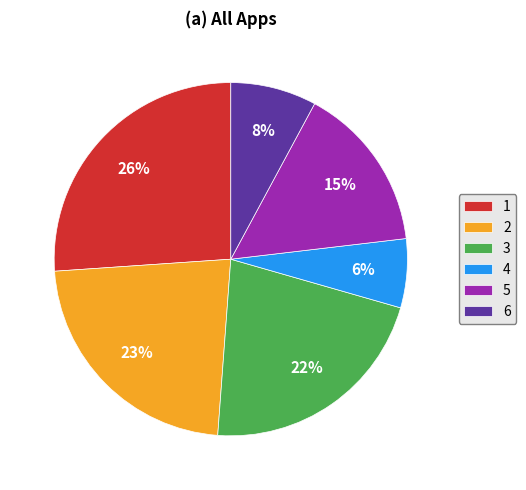

What percentage is the 6 slice, to the nearest percent?

8%